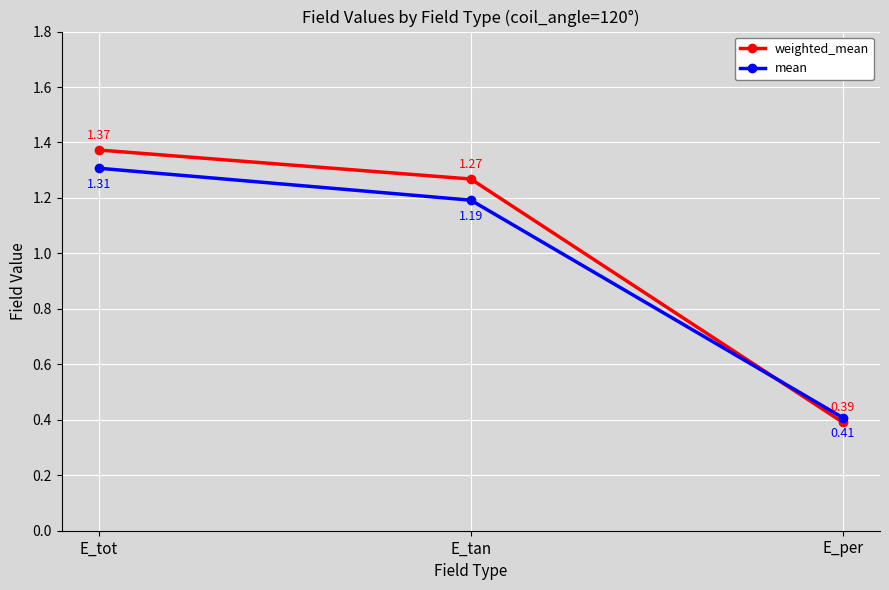

Which label corresponds to the largest value in the chart?

E_tot